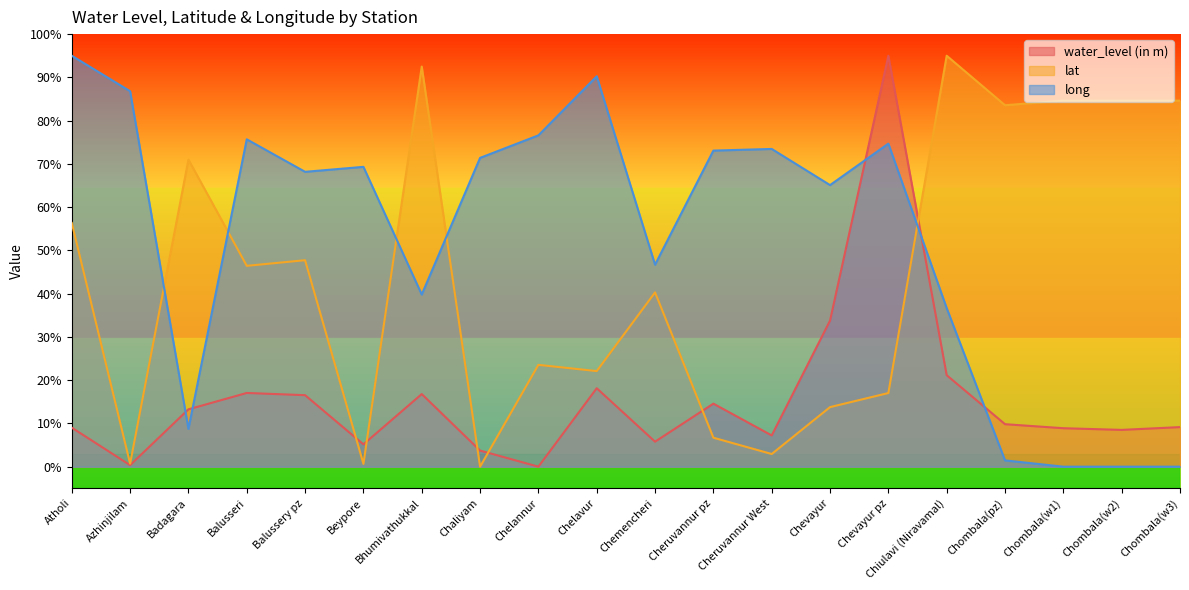

The long series shows 125.4 at Balusseri. True or false?

False